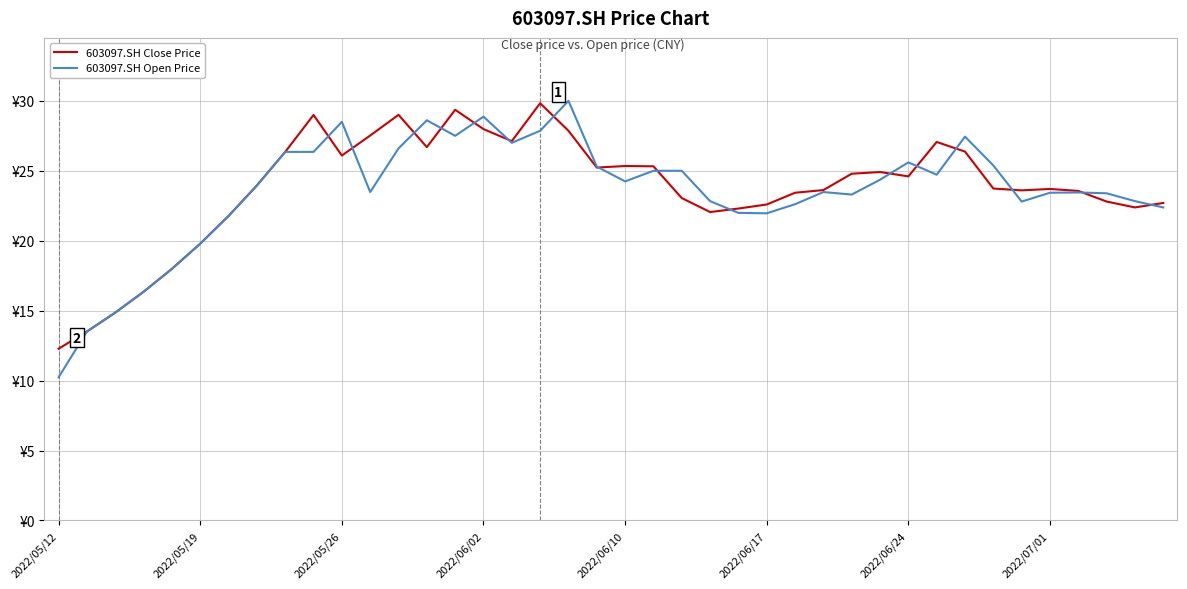

What is the minimum value for 603097.SH Close Price?

12.3